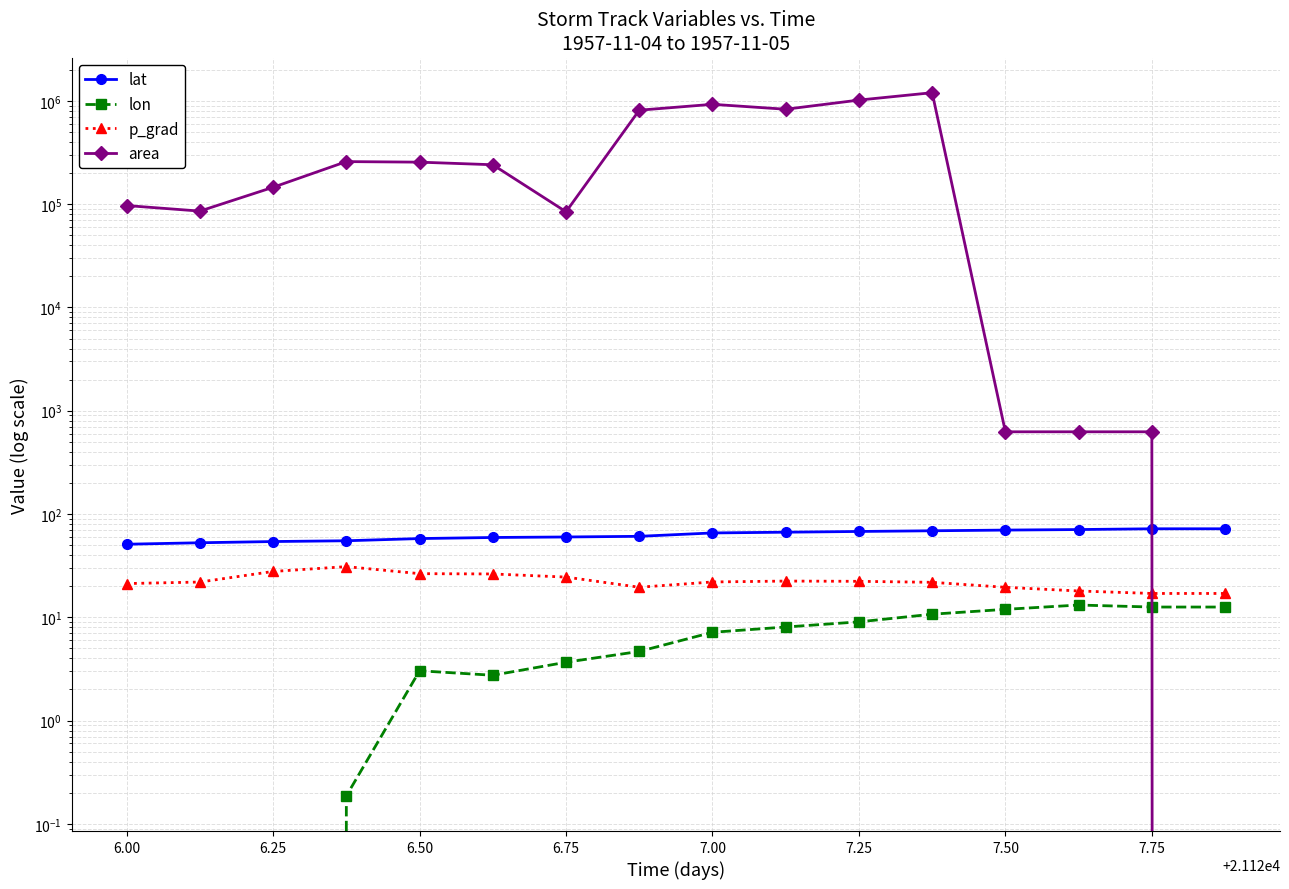

How many distinct data groups are displayed?

4